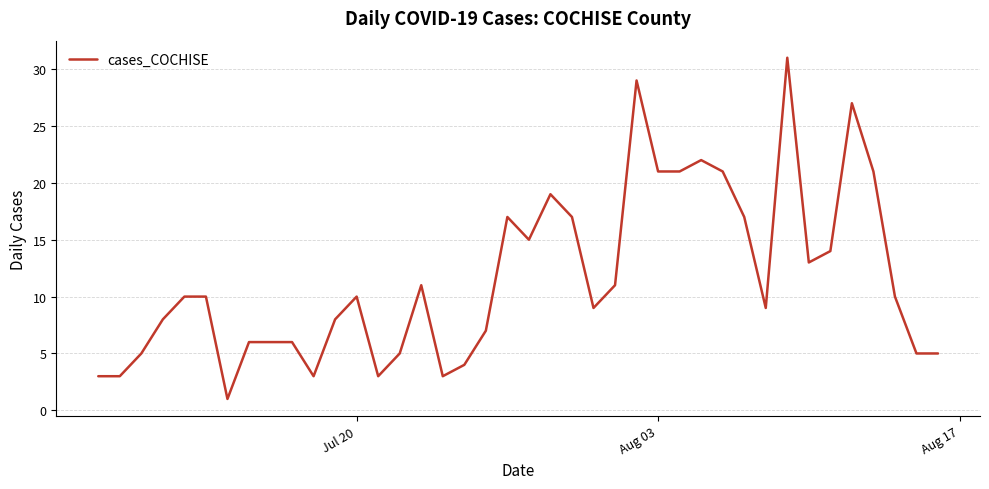

What is the maximum value shown in the chart?

31